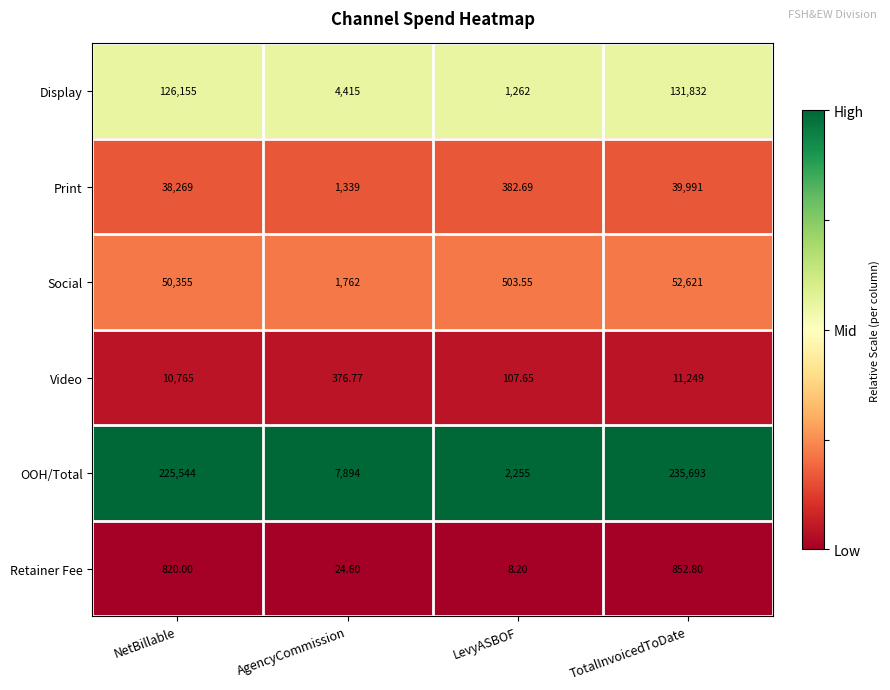

Is the value of Video at TotalInvoicedToDate greater than the value of Display at NetBillable?

No